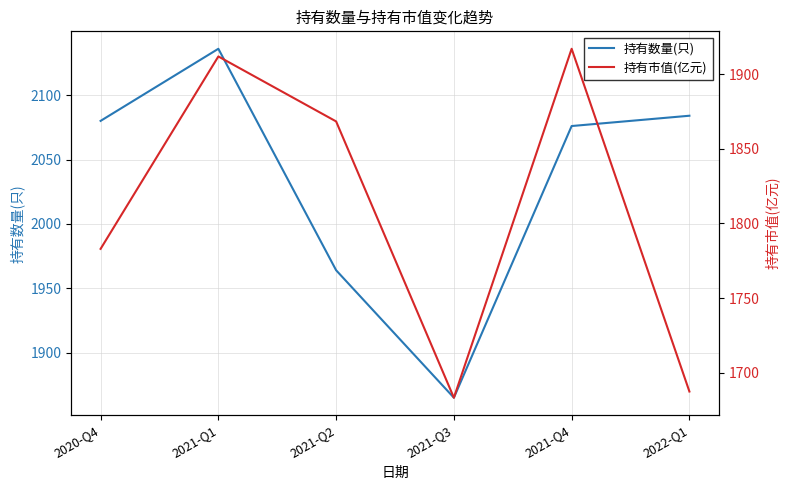

How many interior local peaks does the 持有数量(只) series have?

1